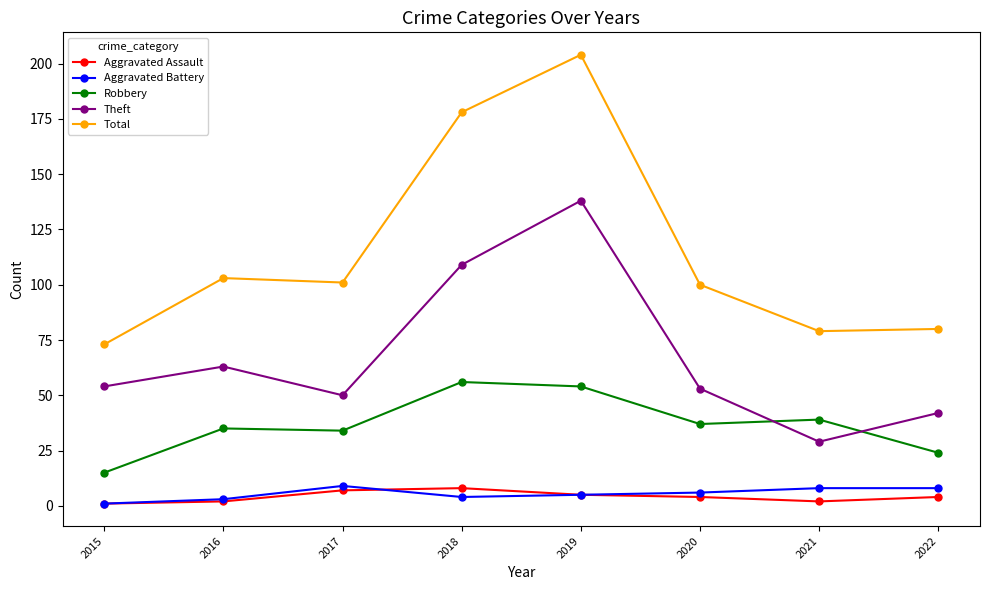

Count the number of data series in this chart.

5